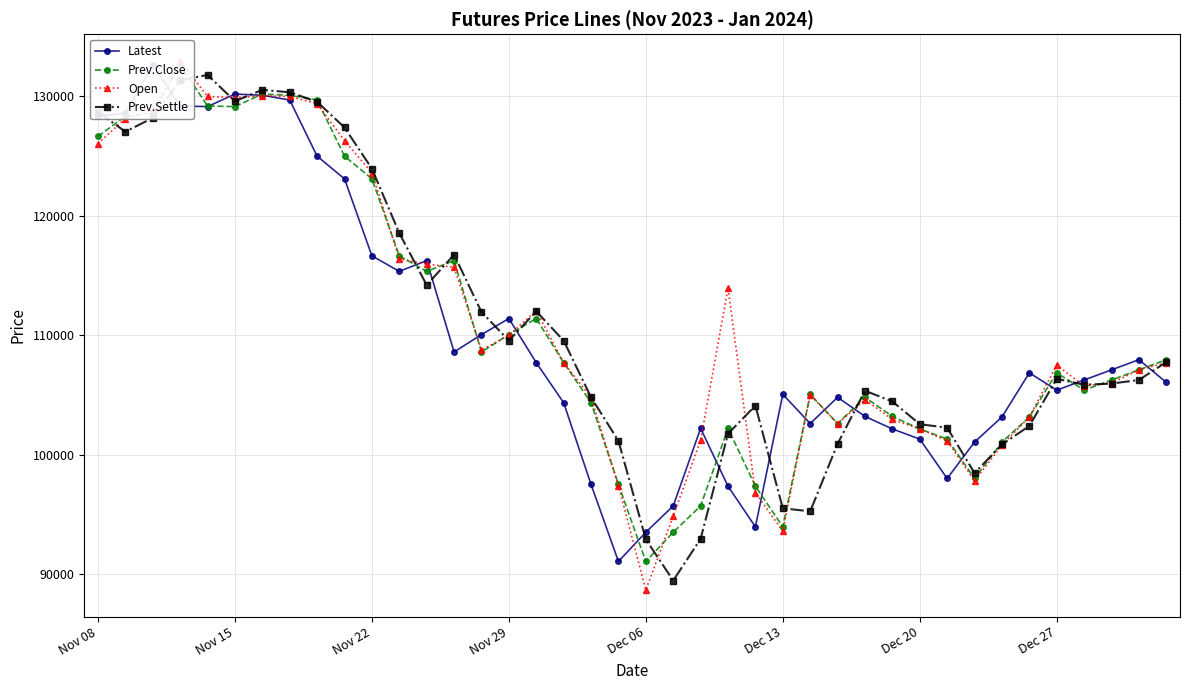

What are all the series names shown in the legend?

Latest, Prev.Close, Open, Prev.Settle